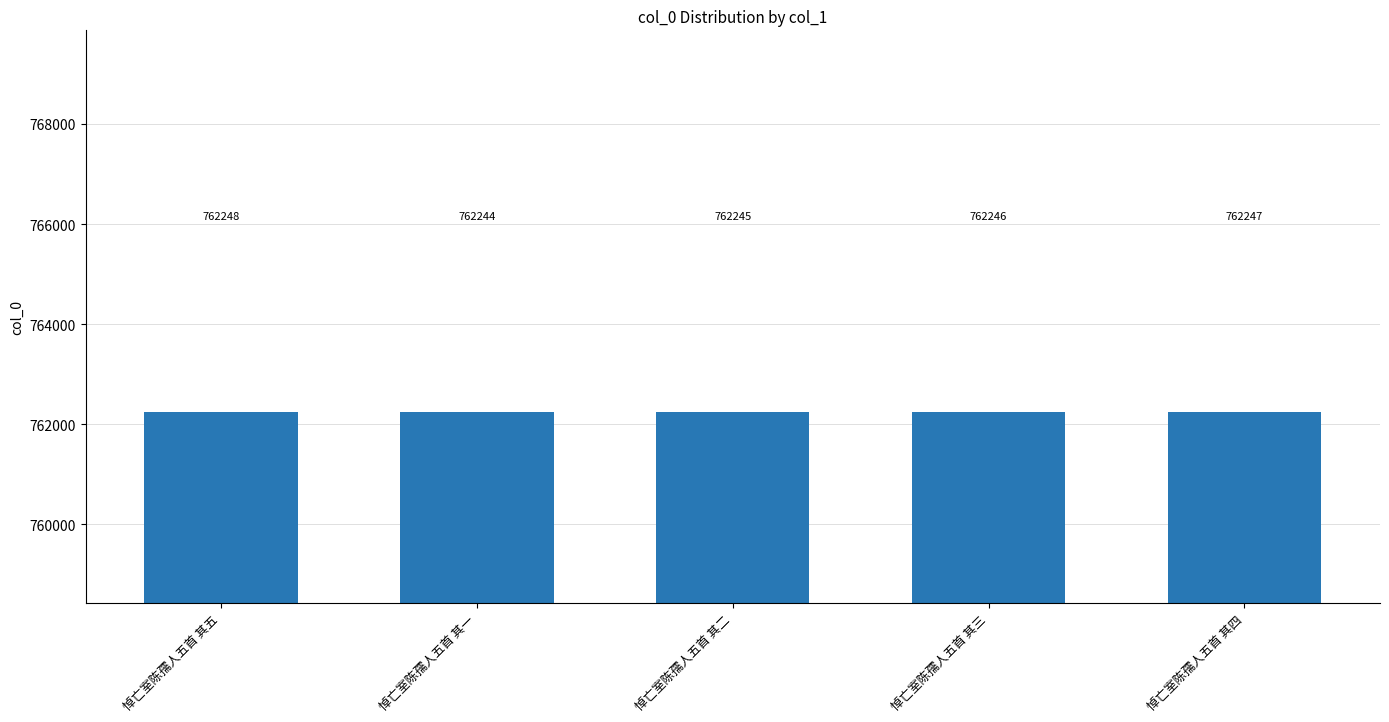

What is the average value?

762246